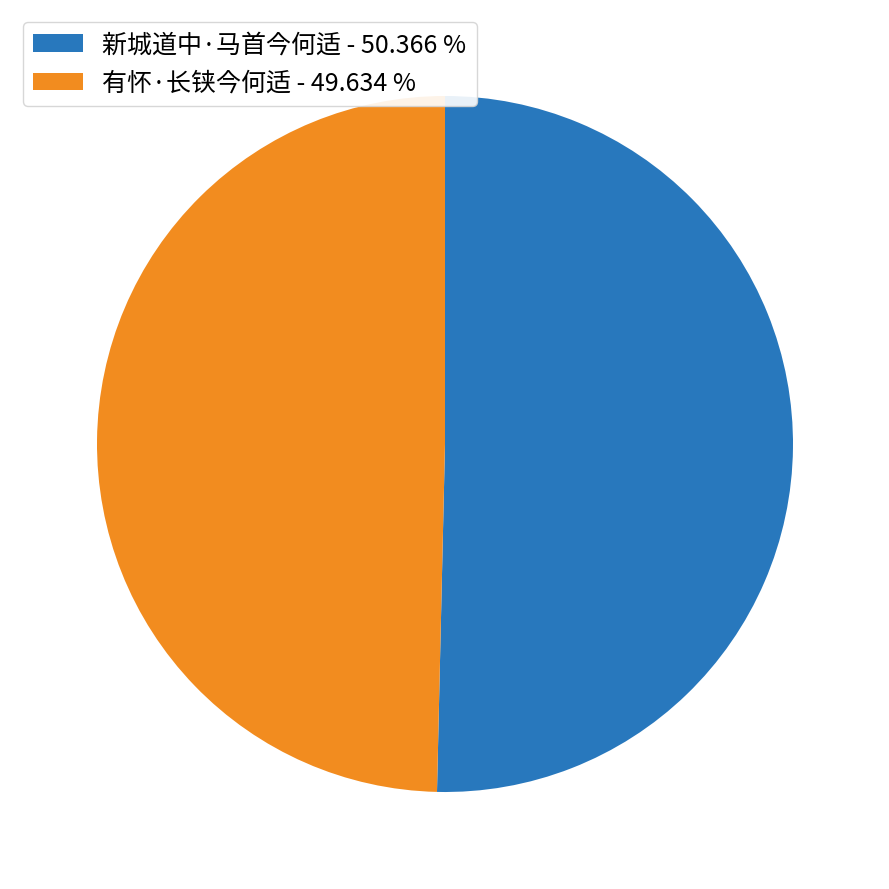

Between 有怀·长铗今何适 - 49.634 % and 新城道中·马首今何适 - 50.366 %, which is larger?

新城道中·马首今何适 - 50.366 %